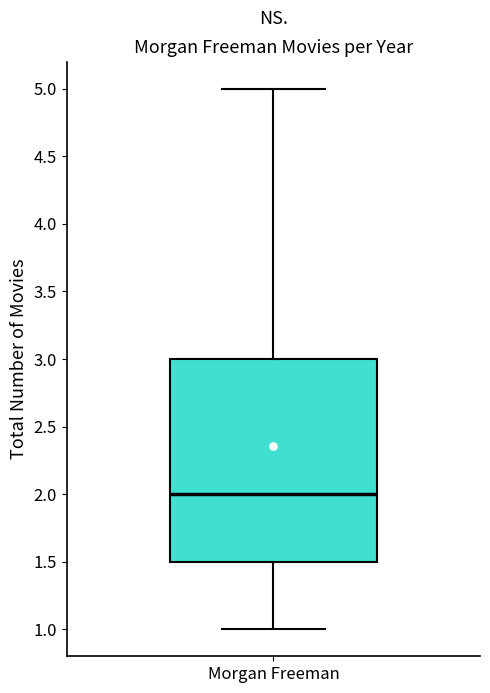

Transcribe this box plot: give where the median line is, the range the box spans, and where the two whiskers end, as read against the y-axis. The values are not printed on the chart, so give them approximately, as read against the axis.

median 2.0, box 1.5 to 3.0, whiskers 1.0 to 5.0